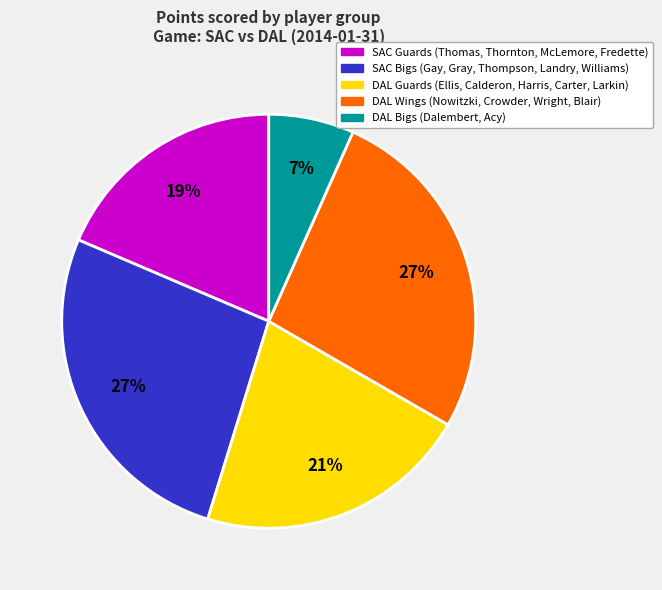

To the nearest percent, what is the difference between the largest and smallest slice percentages?

20%